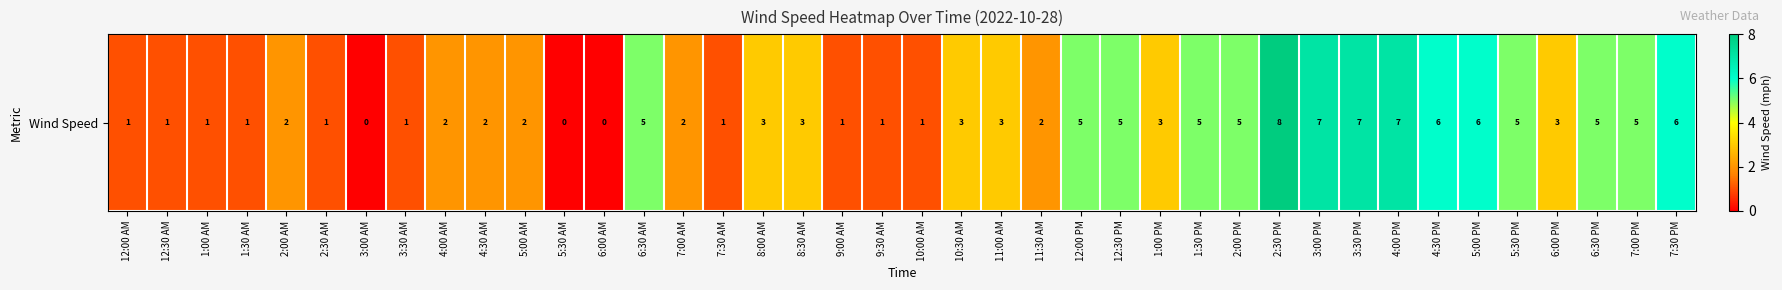

At which label is the value closest to 4?

6:30 AM